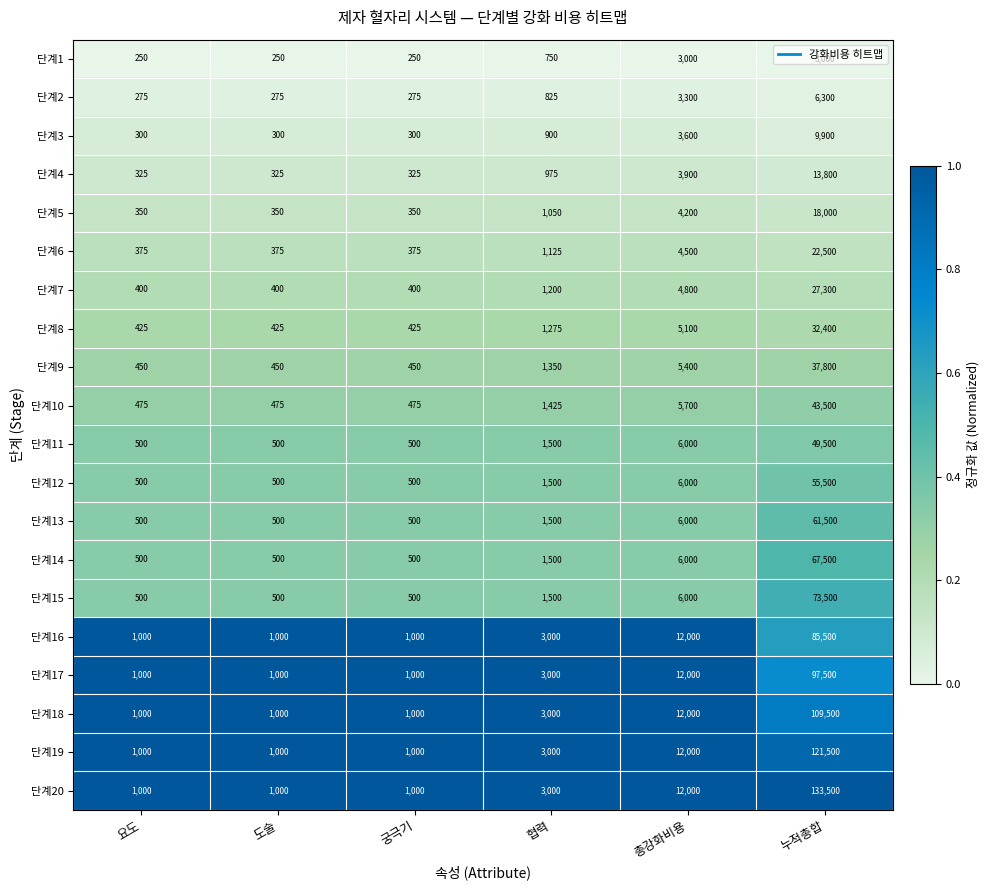

Which series changed the most between 총강화비용 and 누적총합?

단계20